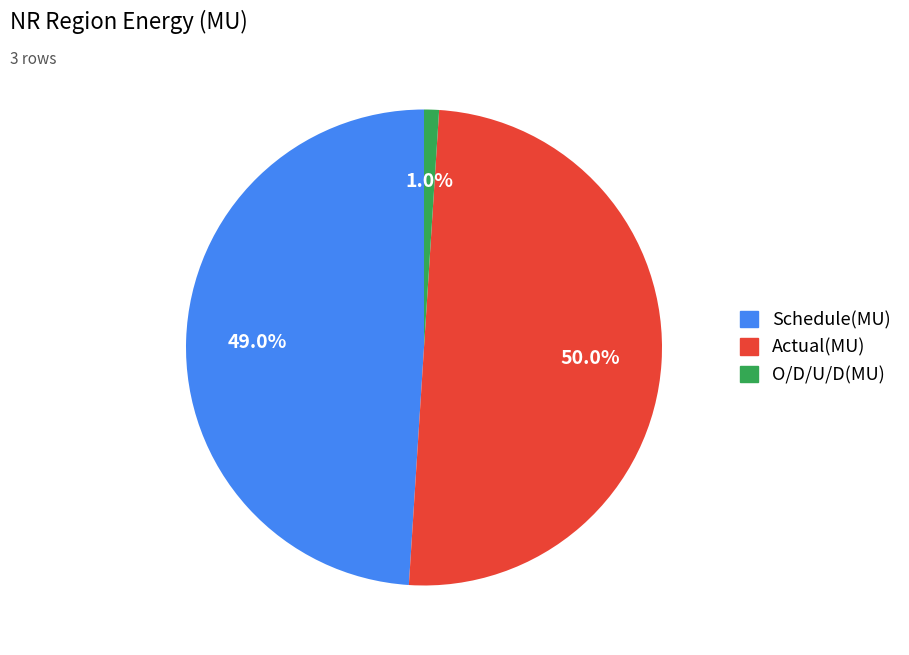

Which has a higher value, Actual(MU) or O/D/U/D(MU)?

Actual(MU)